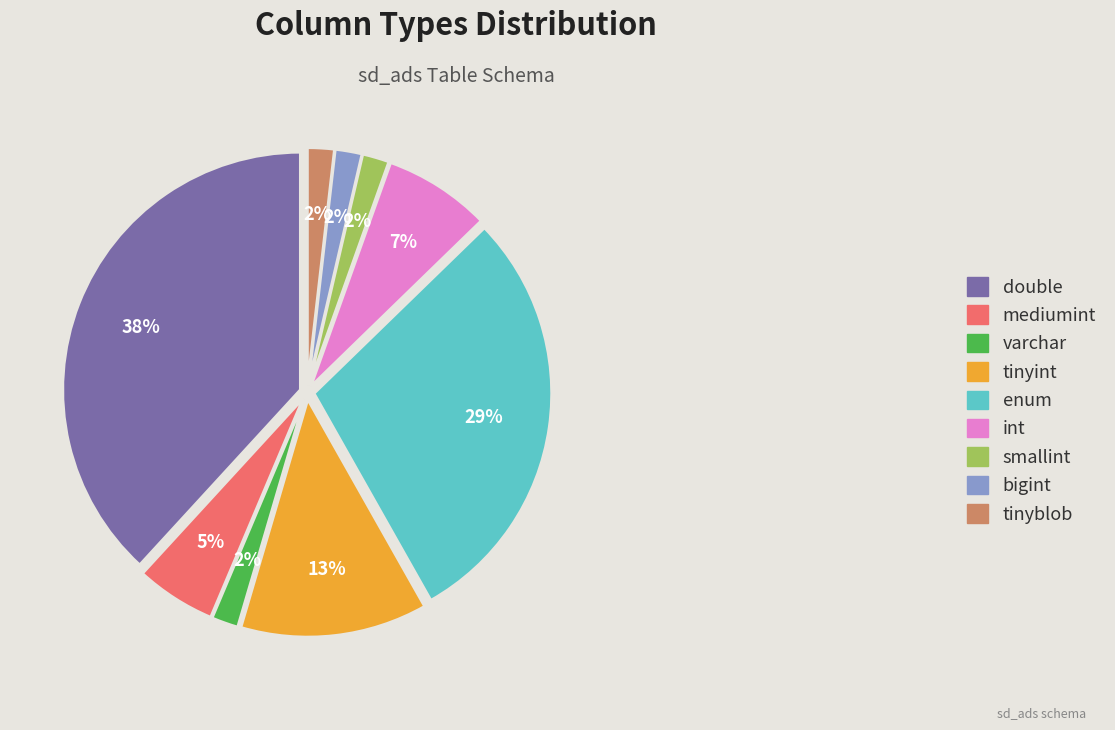

To the nearest percent, what percentage of the pie is double?

38%